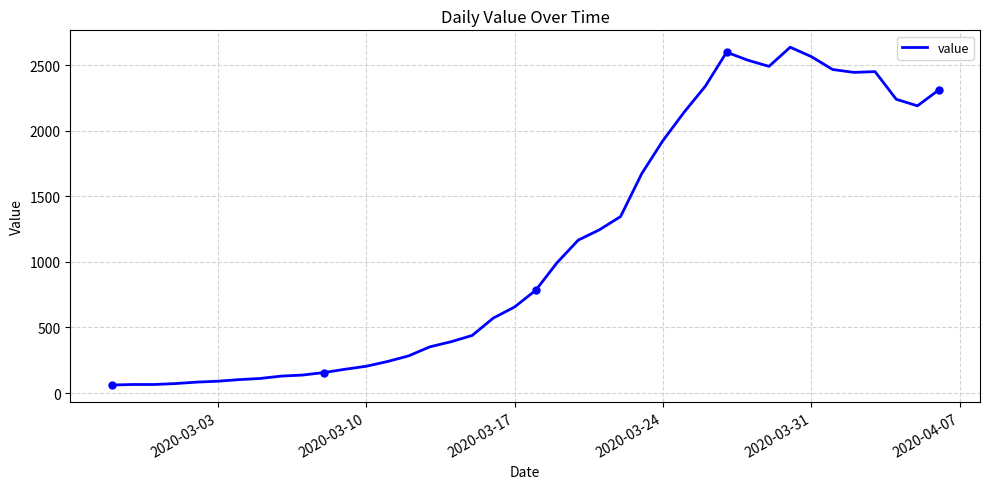

What is the lowest value of the value series?

61